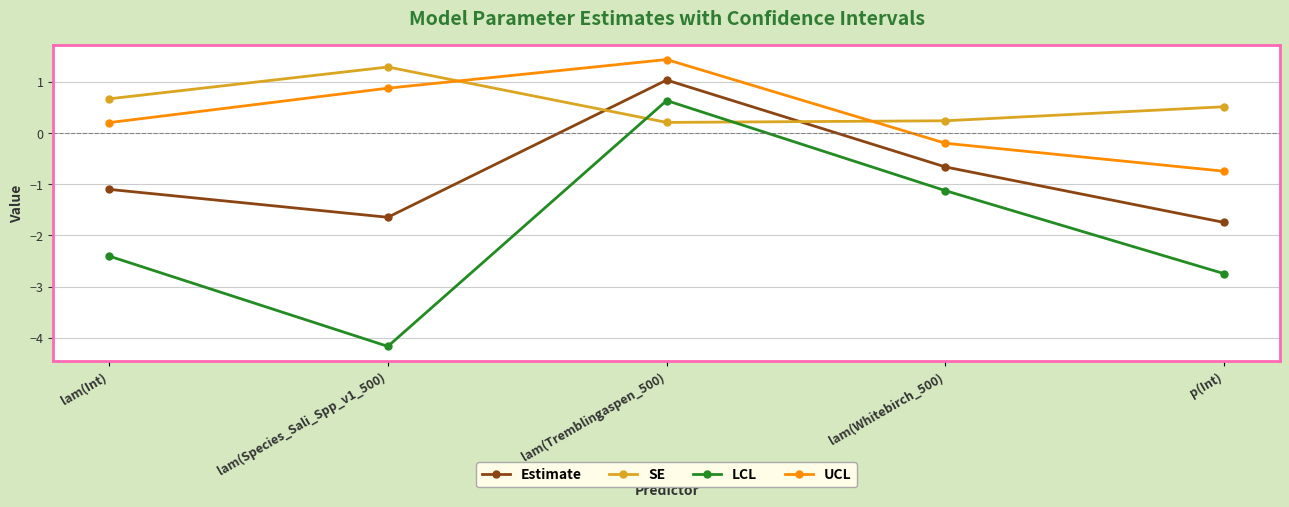

True or false: SE has more than 1 interior local peaks.

False